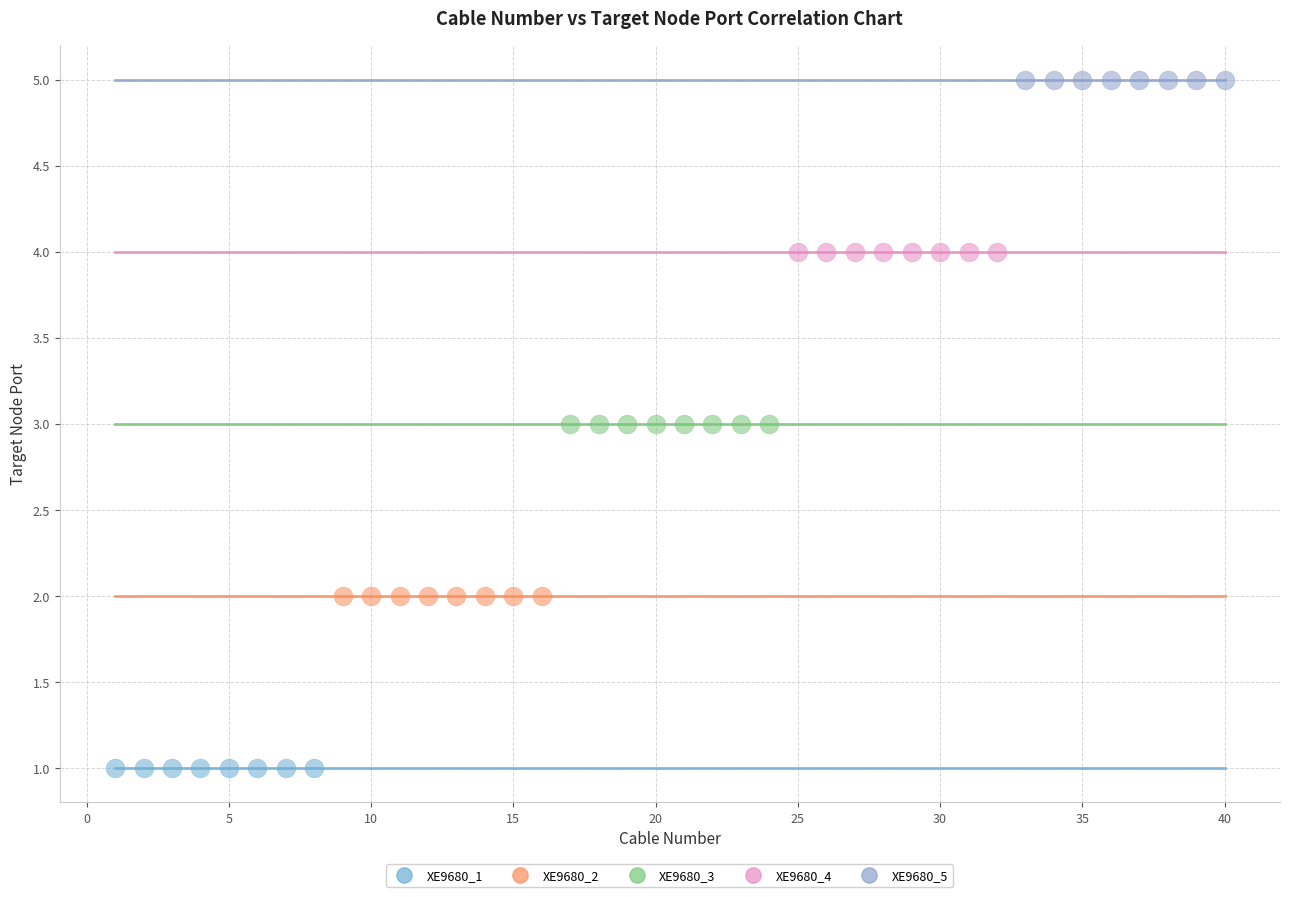

Which series reaches the minimum Y coordinate?

XE9680_1